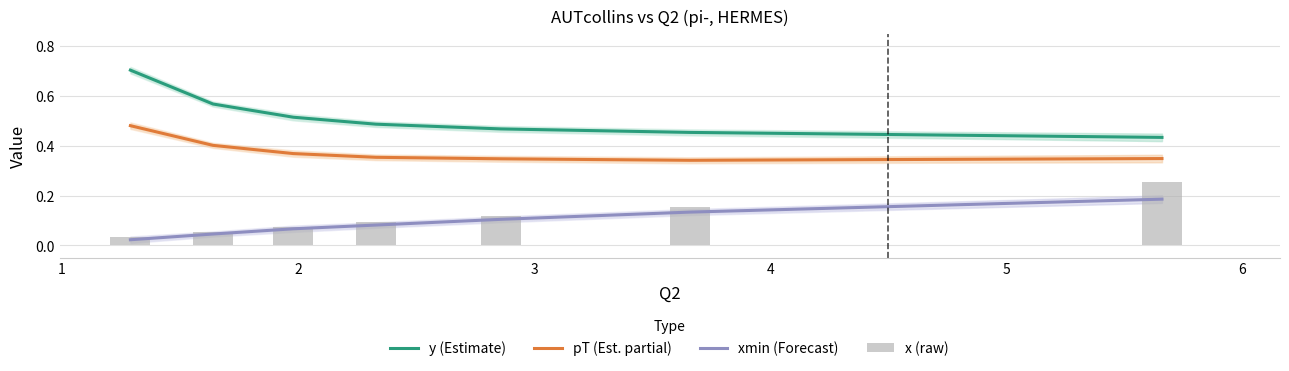

What is the value of the xmin (Forecast) bar at the 4th from the left?

0.1